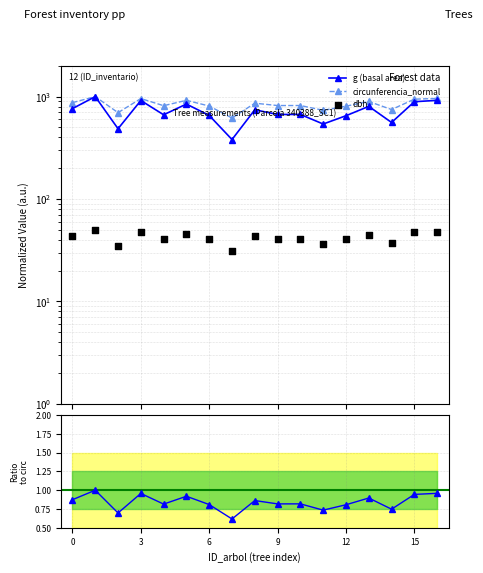

Which series has the largest total across all categories?

circunferencia_normal